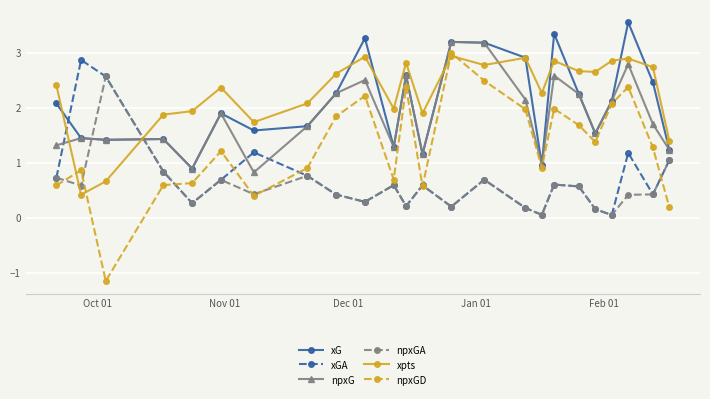

Does the chart display data point markers on the line(s)?

Yes